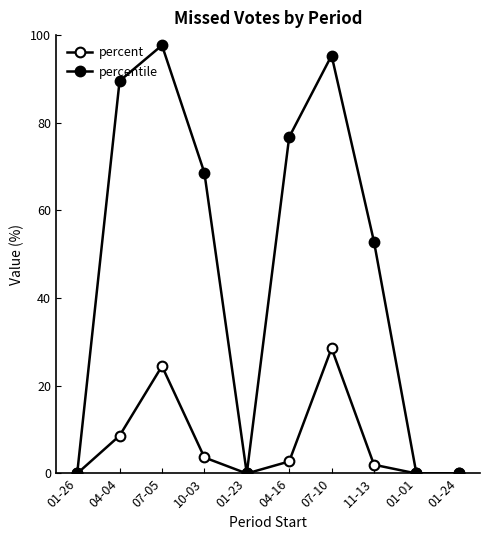

Reading right to left, transcribe all the data shown in this chart.

percent: 0.0	0.0	2.0	28.6	2.8	0.0	3.7	24.5	8.6	0.0
percentile: 0.0	0.0	52.9	95.3	76.7	0.0	68.6	97.7	89.5	0.0